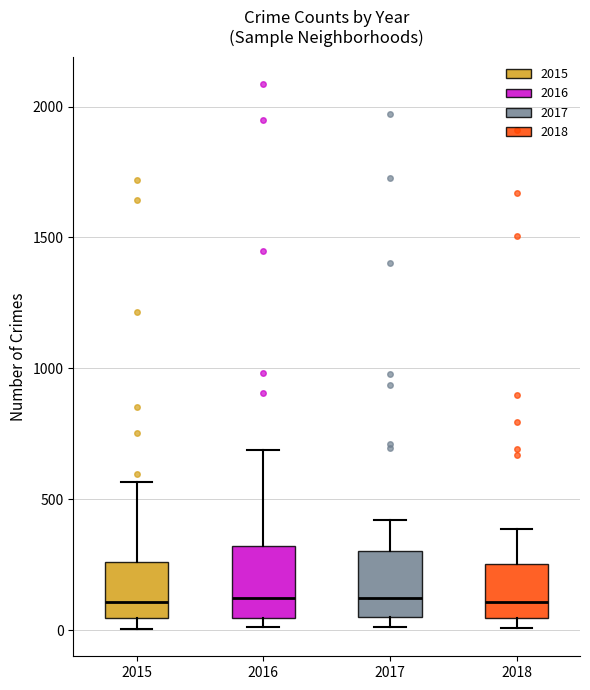

Reading left to right, read every box against the y-axis: the position of its median line, the range the box covers, and the ends of its whiskers. The values are not printed on the chart, so give them approximately, as read against the axis.

2015: median 100, box 50 to 250, whiskers 0 to 550
2016: median 150, box 50 to 300, whiskers 0 to 700
2017: median 100, box 50 to 300, whiskers 0 to 400
2018: median 100, box 50 to 250, whiskers 0 to 400